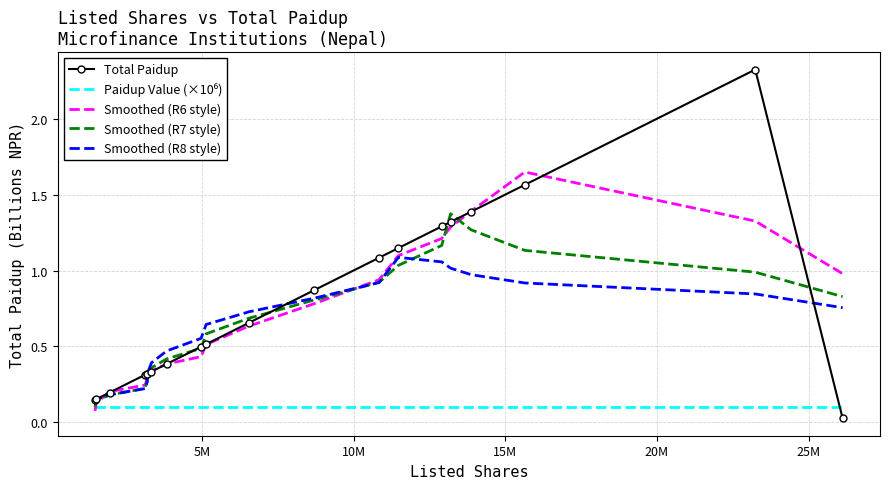

Which series has the widest spread of values?

Total Paidup